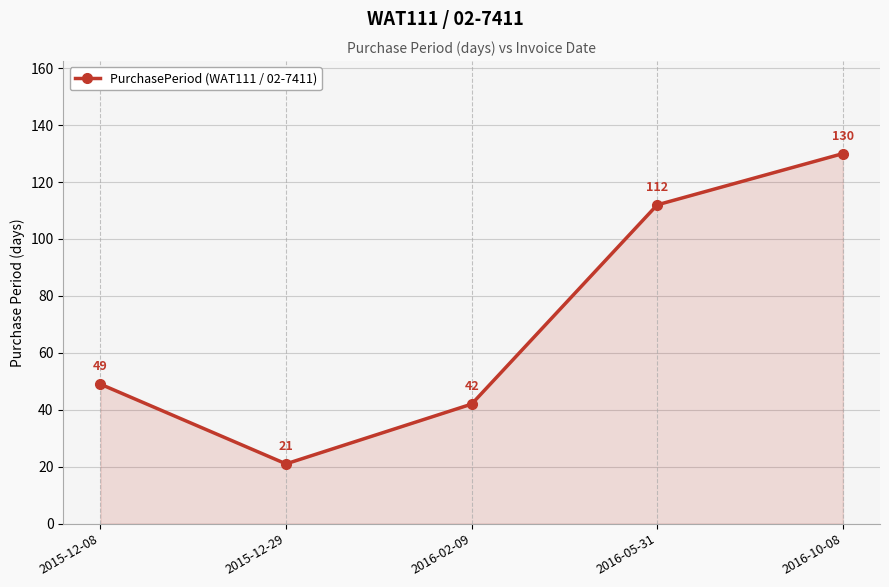

How many values are below 49?

2